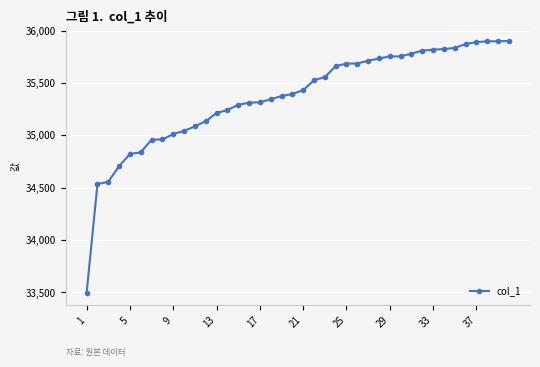

What is the maximum value shown in the chart?

35899